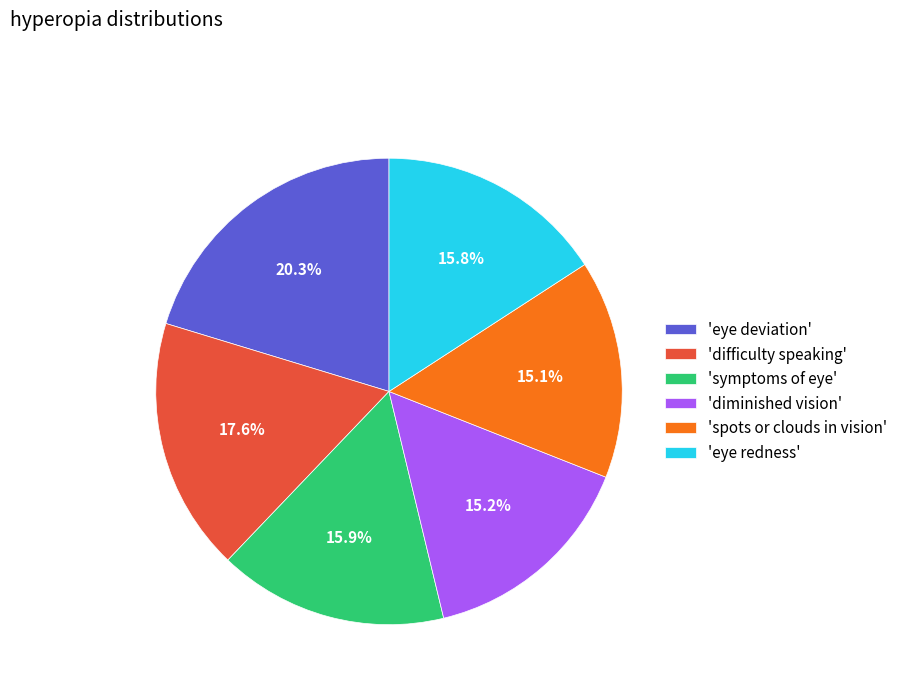

Does 'diminished vision' account for over 50% of the chart?

No